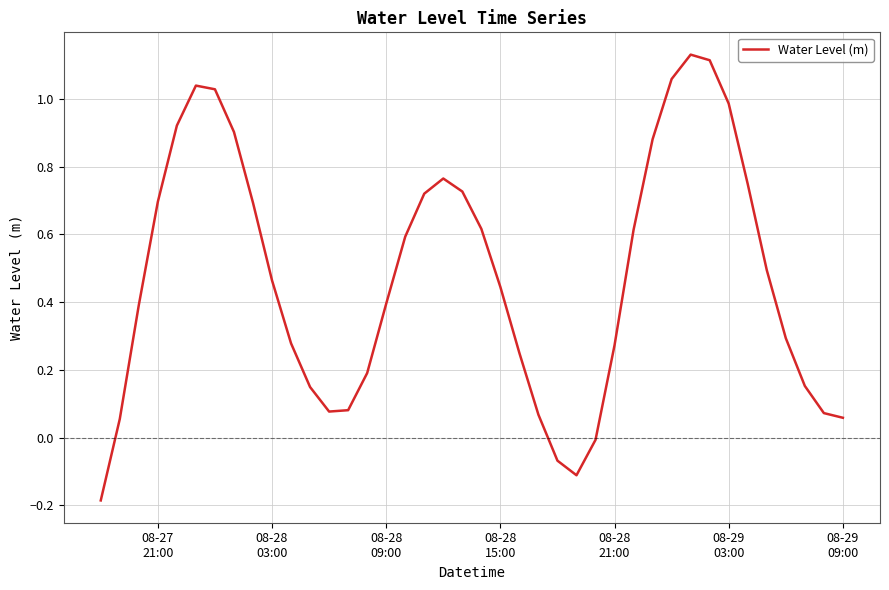

What is the difference between the maximum and minimum values?

1.3